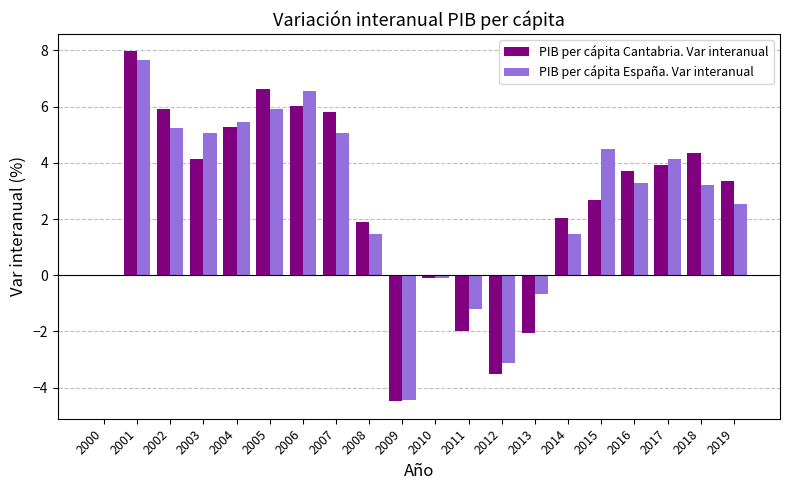

True or false: PIB per cápita España. Var interanual has a value of 3.2 at 2018.

True